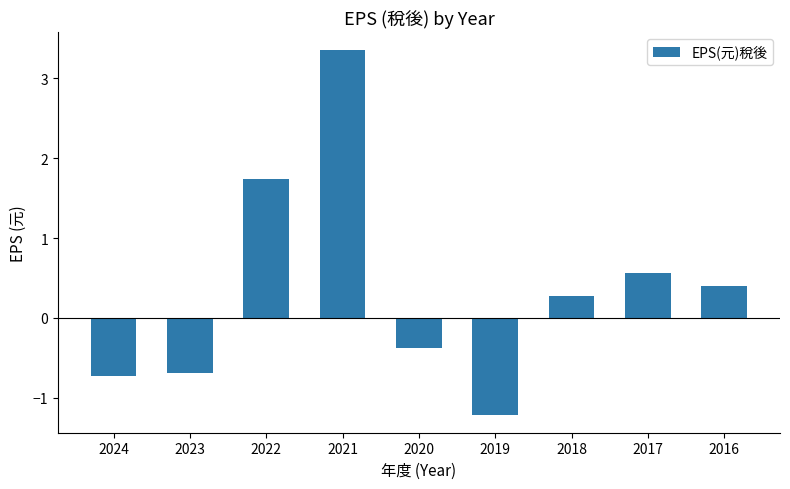

What is the change in value from 2024 to 2017?

+1.3